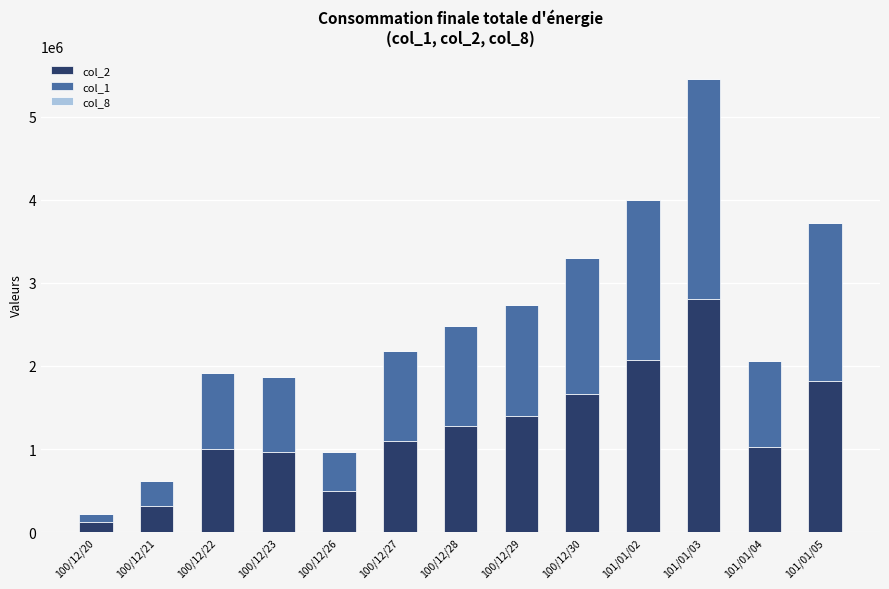

At which category is the sum across all series the highest?

101/01/03